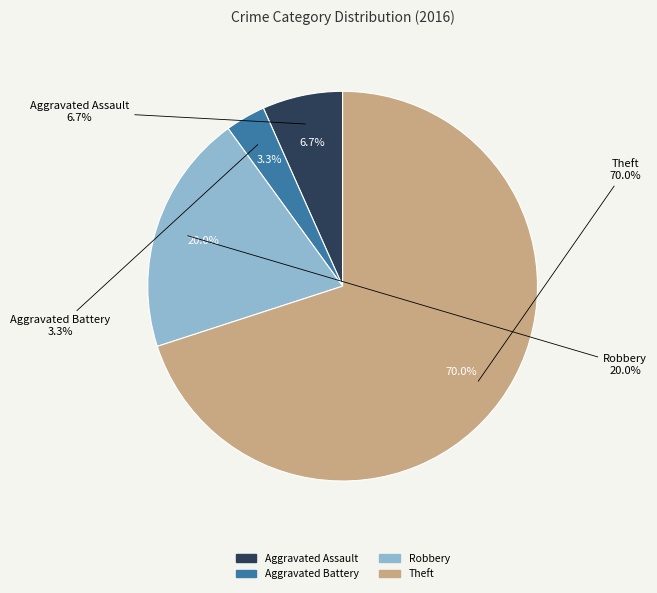

Which slice is the smallest?

Aggravated Battery